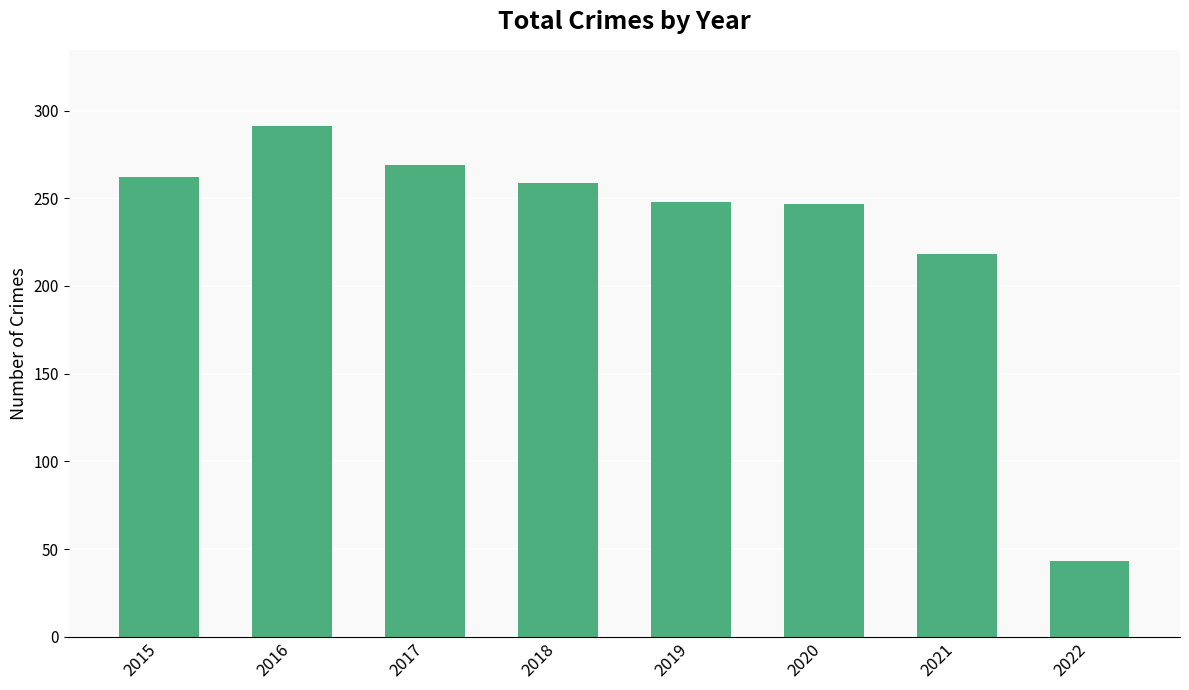

Approximately how many times larger is the value at 2015 compared to 2019?

1.1